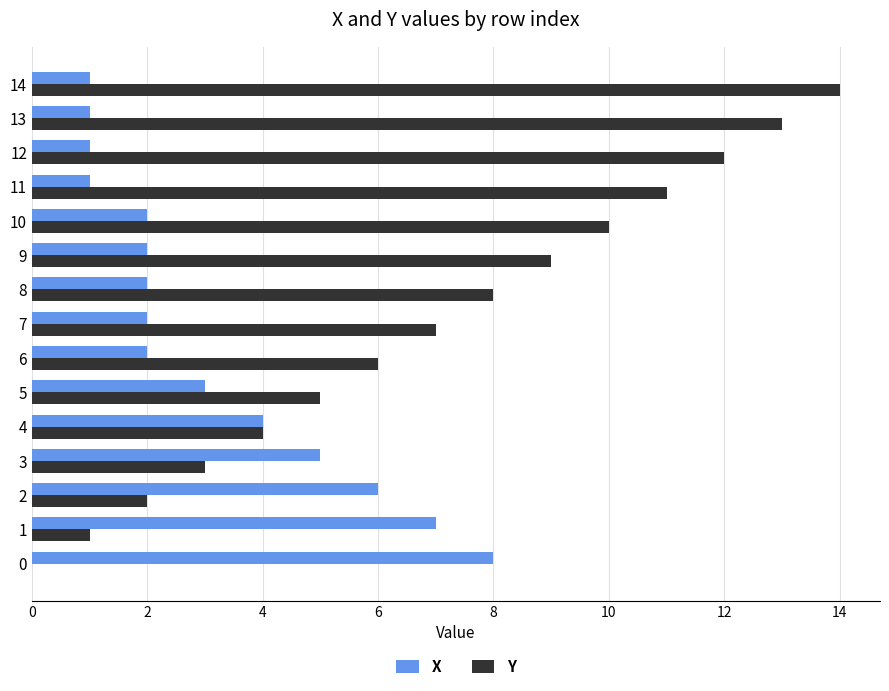

Which series has the largest total across all categories?

Y